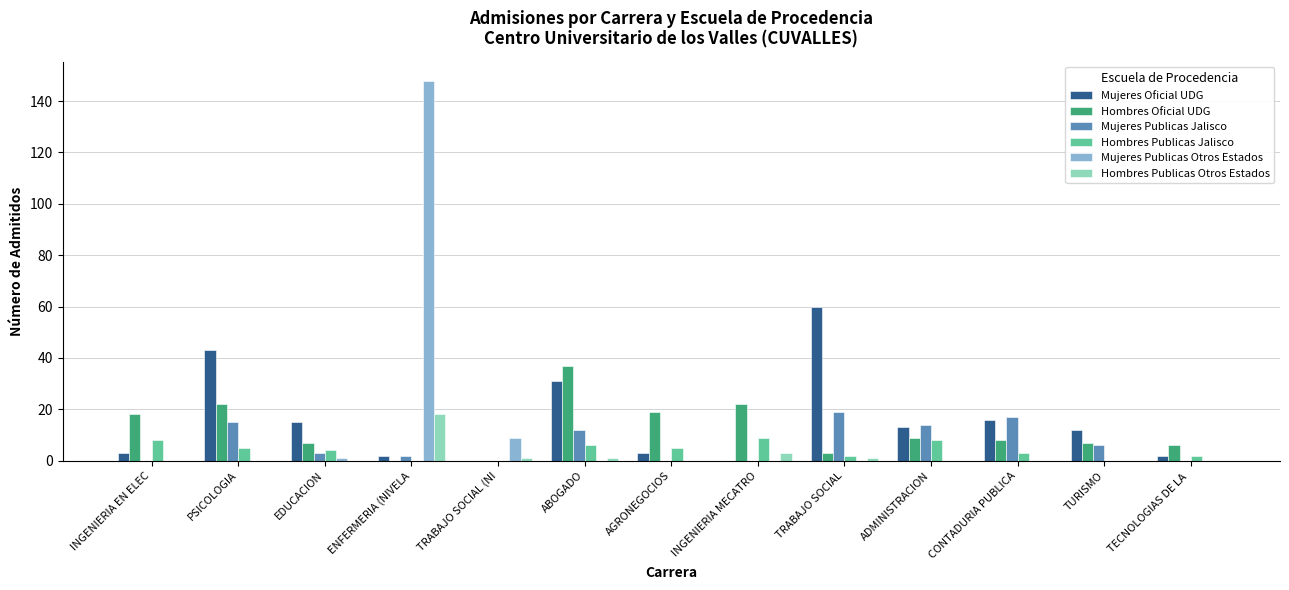

What is the spread (max minus min) of values at TRABAJO SOCIAL (NI?

9